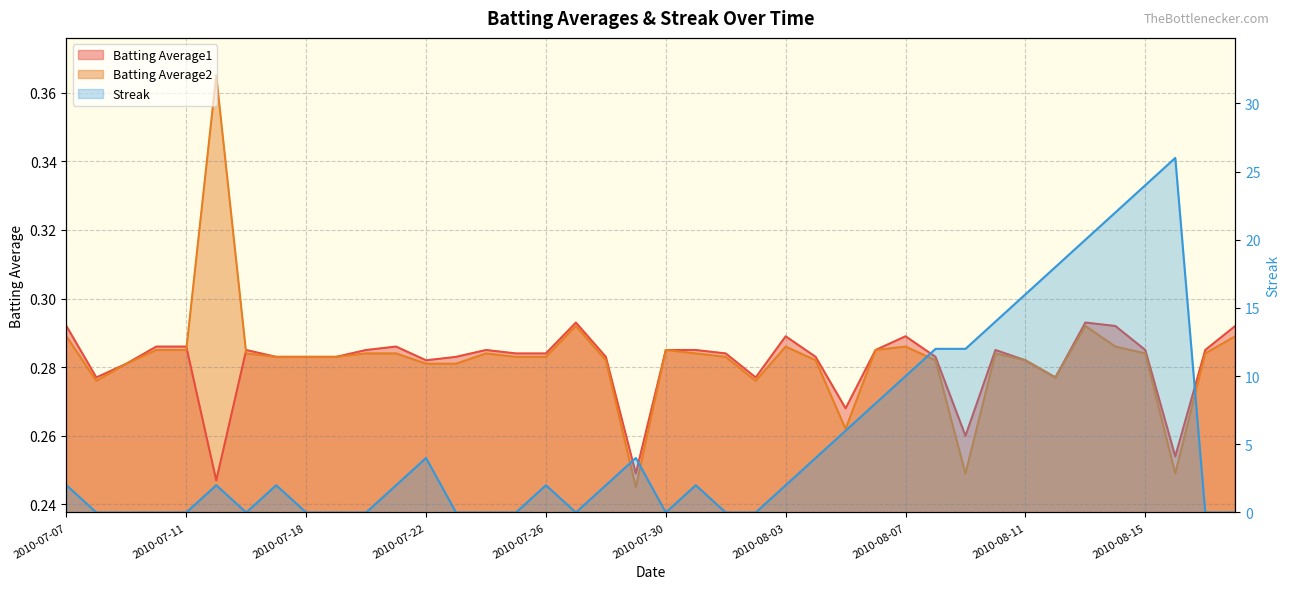

Reading left to right, extract all data points from this chart.

Batting Average1: 0.3	0.3	0.3	0.3	0.3	0.2	0.3	0.3	0.3	0.3	0.3	0.3	0.3	0.3	0.3	0.3	0.3	0.3	0.3	0.2	0.3	0.3	0.3	0.3	0.3	0.3	0.3	0.3	0.3	0.3	0.3	0.3	0.3	0.3	0.3	0.3	0.3	0.3	0.3	0.3
Batting Average2: 0.3	0.3	0.3	0.3	0.3	0.4	0.3	0.3	0.3	0.3	0.3	0.3	0.3	0.3	0.3	0.3	0.3	0.3	0.3	0.2	0.3	0.3	0.3	0.3	0.3	0.3	0.3	0.3	0.3	0.3	0.2	0.3	0.3	0.3	0.3	0.3	0.3	0.2	0.3	0.3
Streak: 2.0	0.0	0.0	0.0	0.0	2.0	0.0	2.0	0.0	0.0	0.0	2.0	4.0	0.0	0.0	0.0	2.0	0.0	2.0	4.0	0.0	2.0	0.0	0.0	2.0	4.0	6.0	8.0	10.0	12.0	12.0	14.0	16.0	18.0	20.0	22.0	24.0	26.0	0.0	0.0